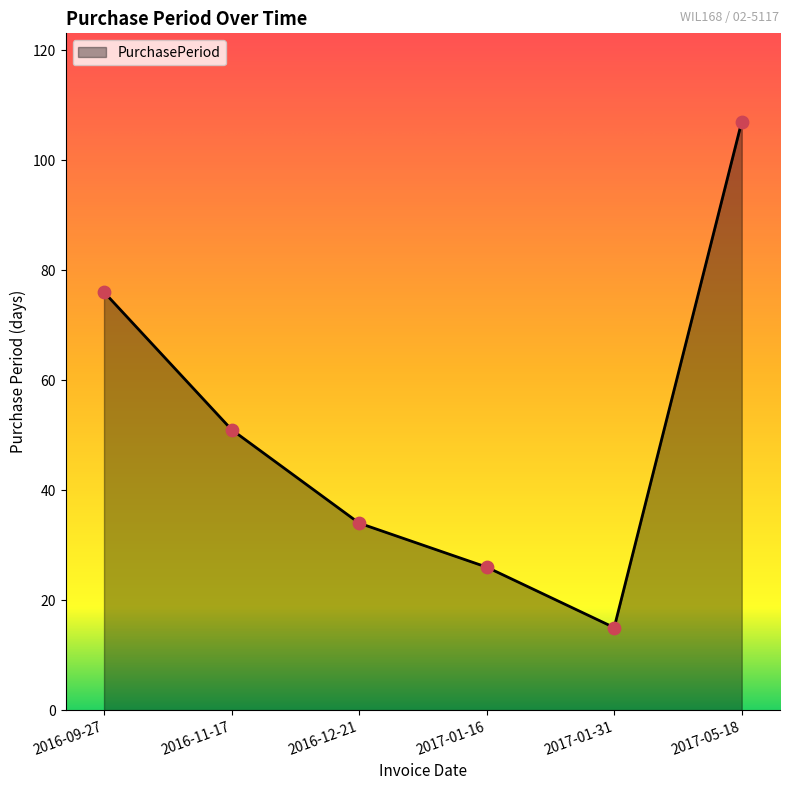

What is the ratio of the value at 2017-05-18 to the value at 2016-12-21?

3.1